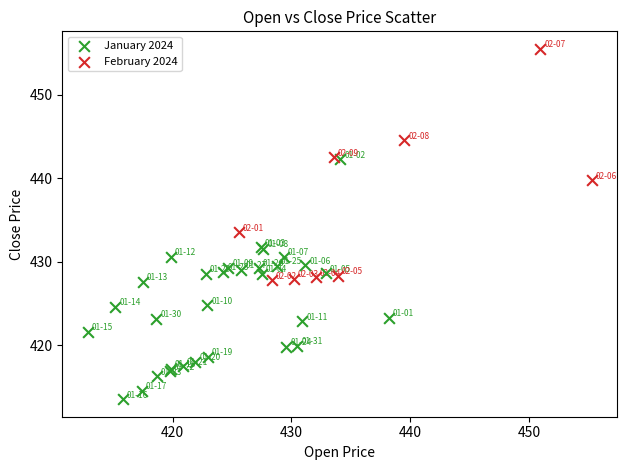

Which series contains the lowest Y value?

January 2024